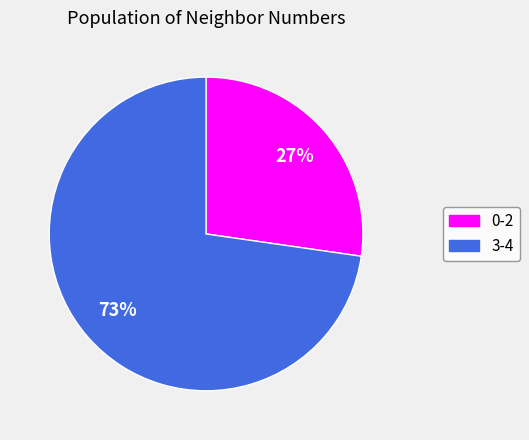

Does any single category account for the majority?

Yes